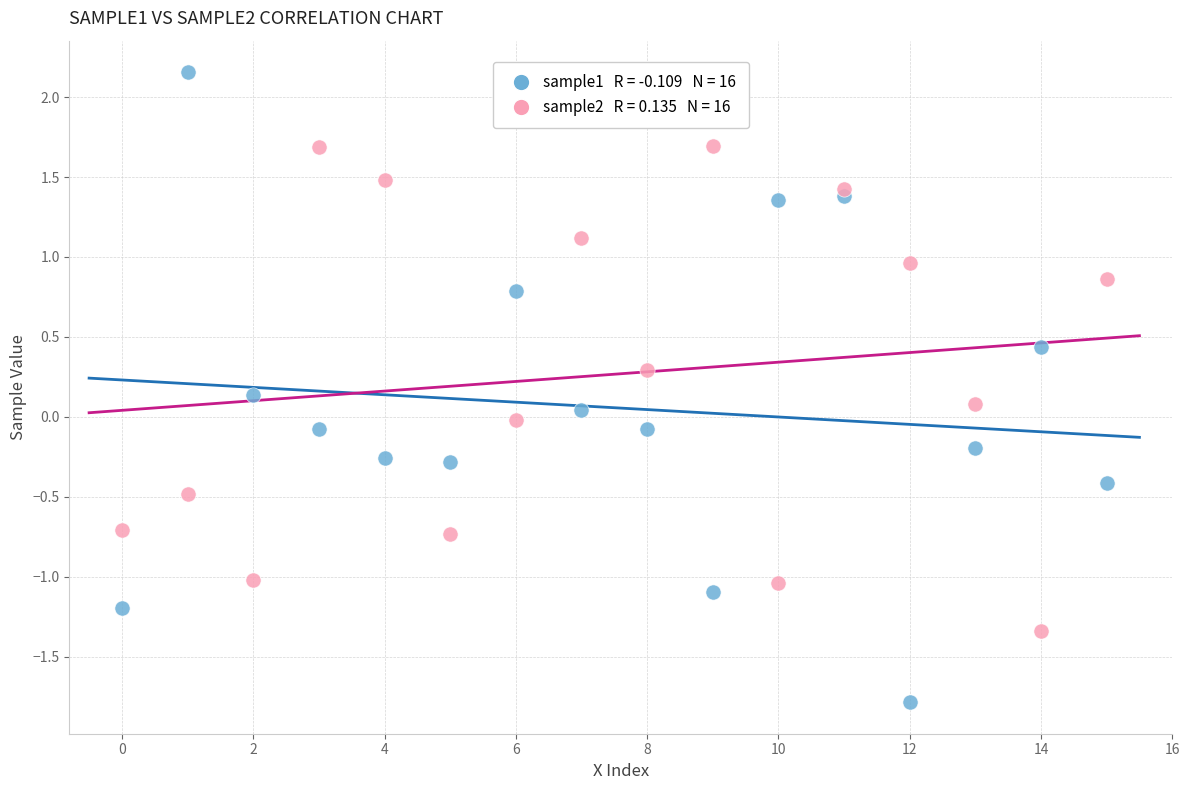

Across all data points, what is the range of Y values (max minus min)?

3.9